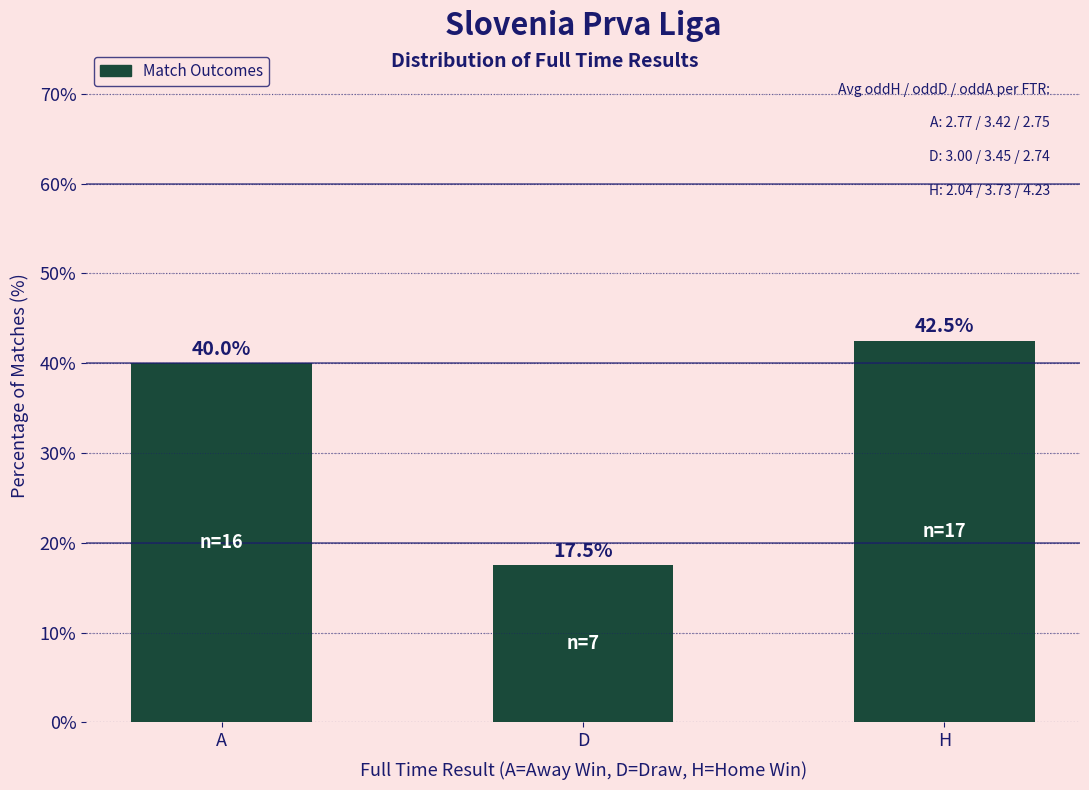

True or false: the data shows 62.4 at H.

False